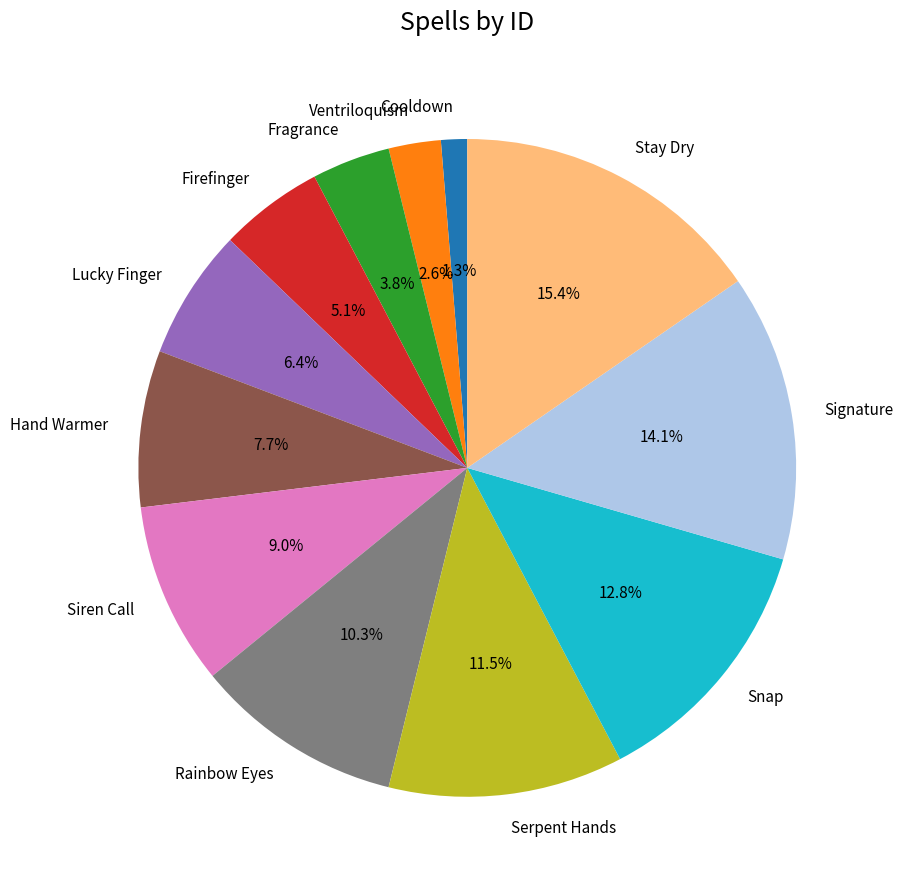

What is the largest slice in the pie chart?

Stay Dry